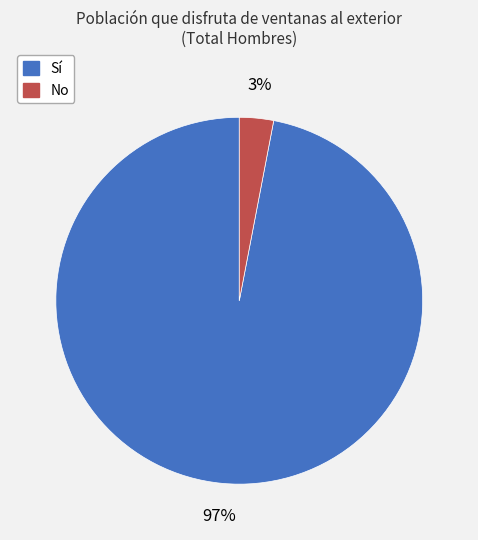

How many slices are in this pie chart?

2